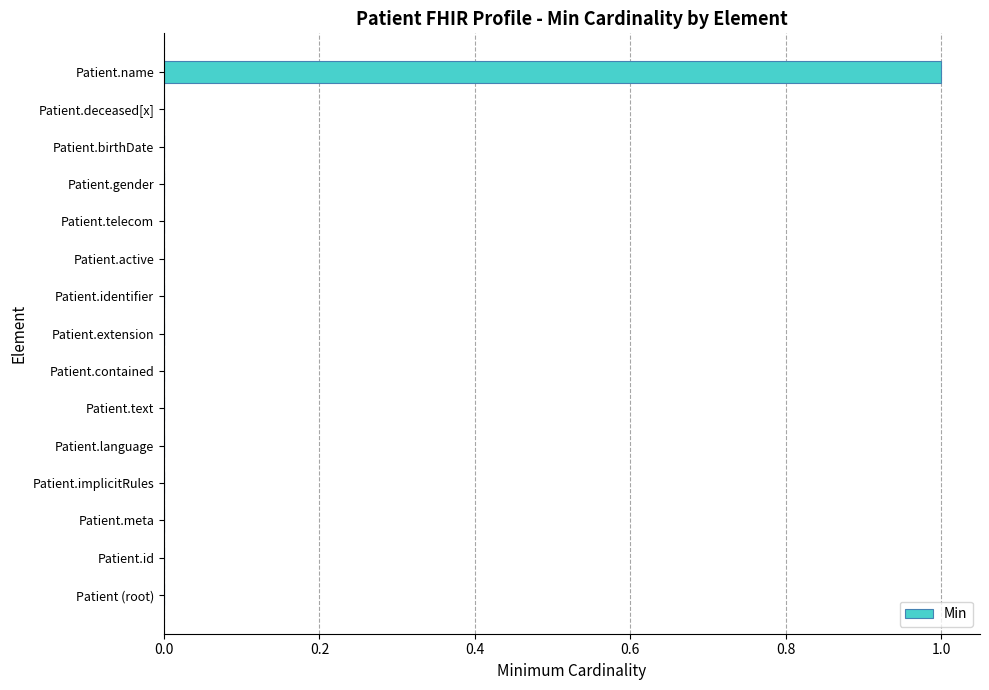

Which label corresponds to the largest value in the chart?

Patient.name